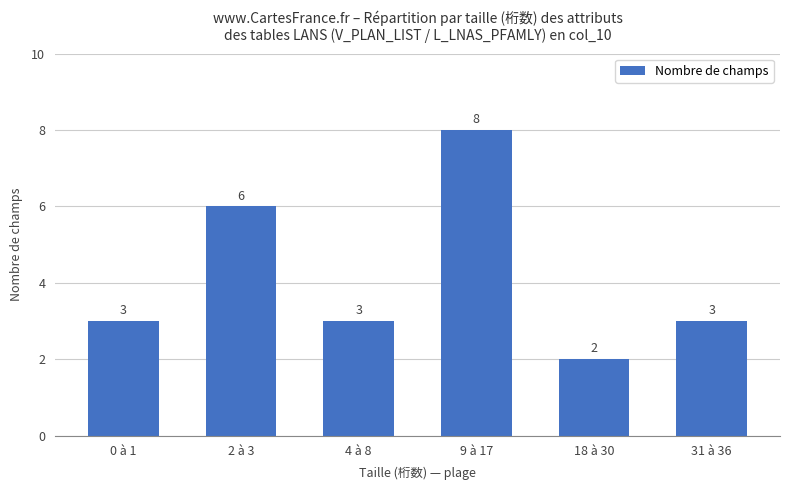

What is the label of the 1st bar from the right?

31 à 36